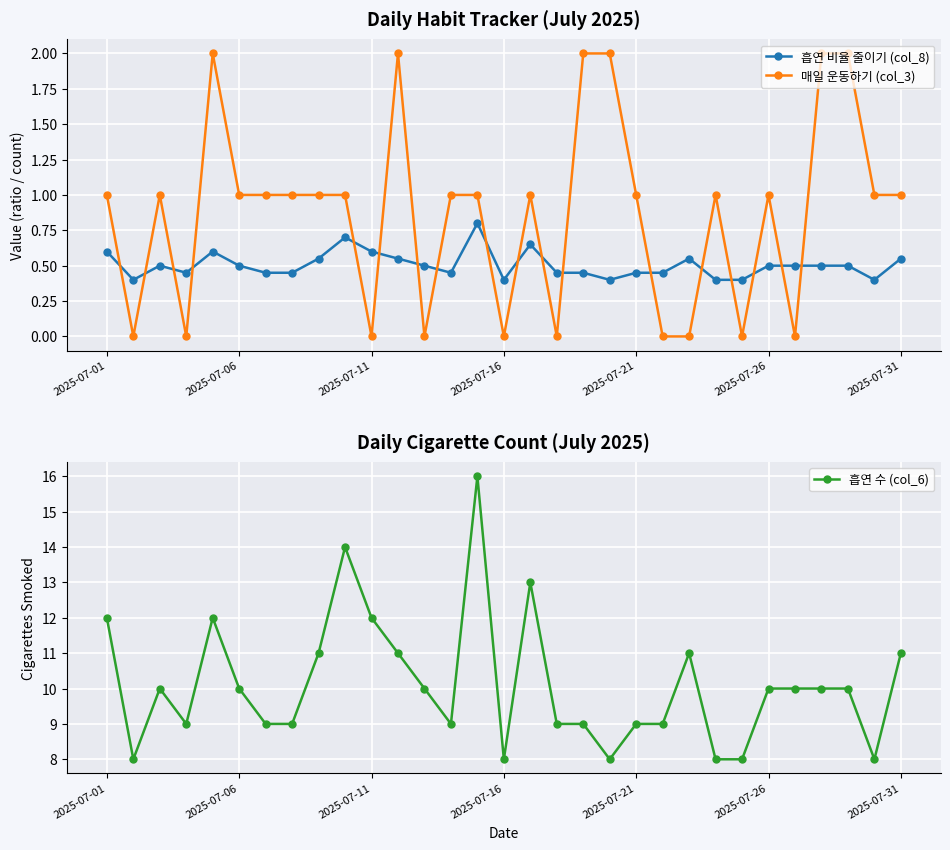

True or false: 매일 운동하기 (col_3) and 흡연 수 (col_6) intersect in this chart.

False